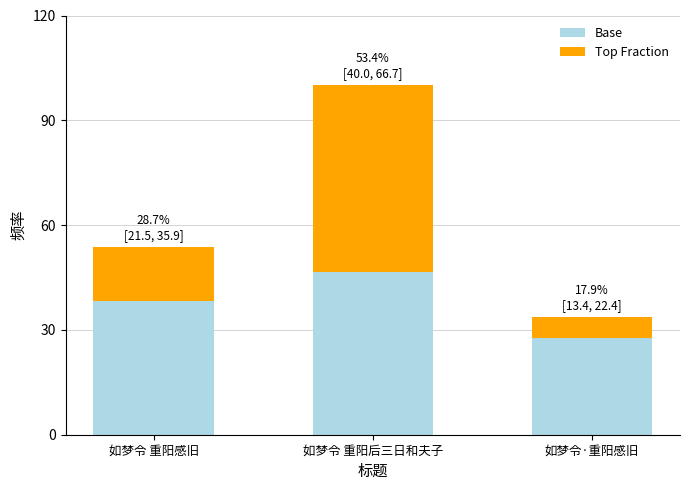

Which category has the highest value in the Base series?

如梦令 重阳后三日和夫子